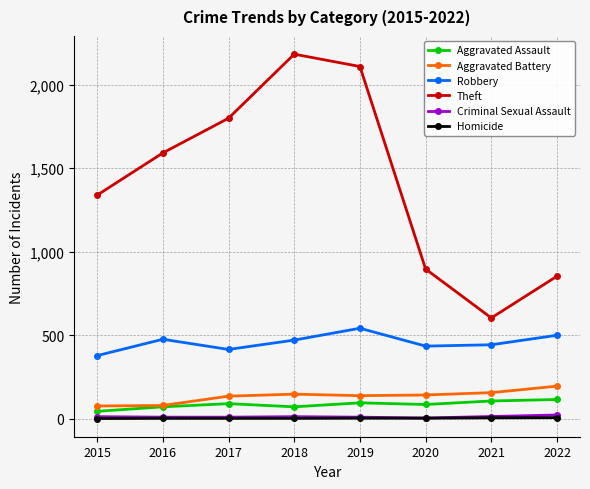

True or false: Criminal Sexual Assault and Homicide cross at least once.

False